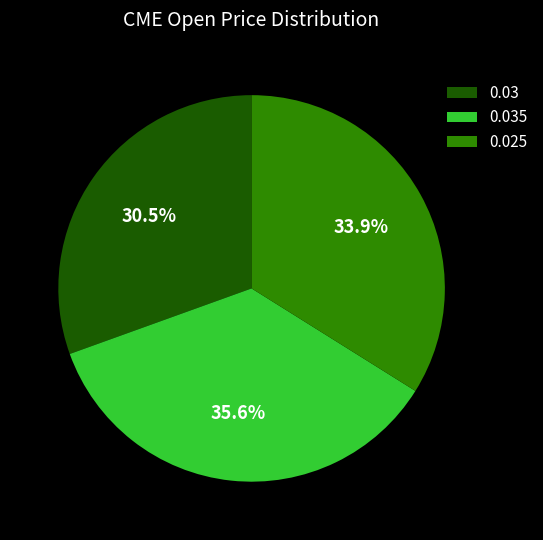

Between 0.035 and 0.03, which is larger?

0.035